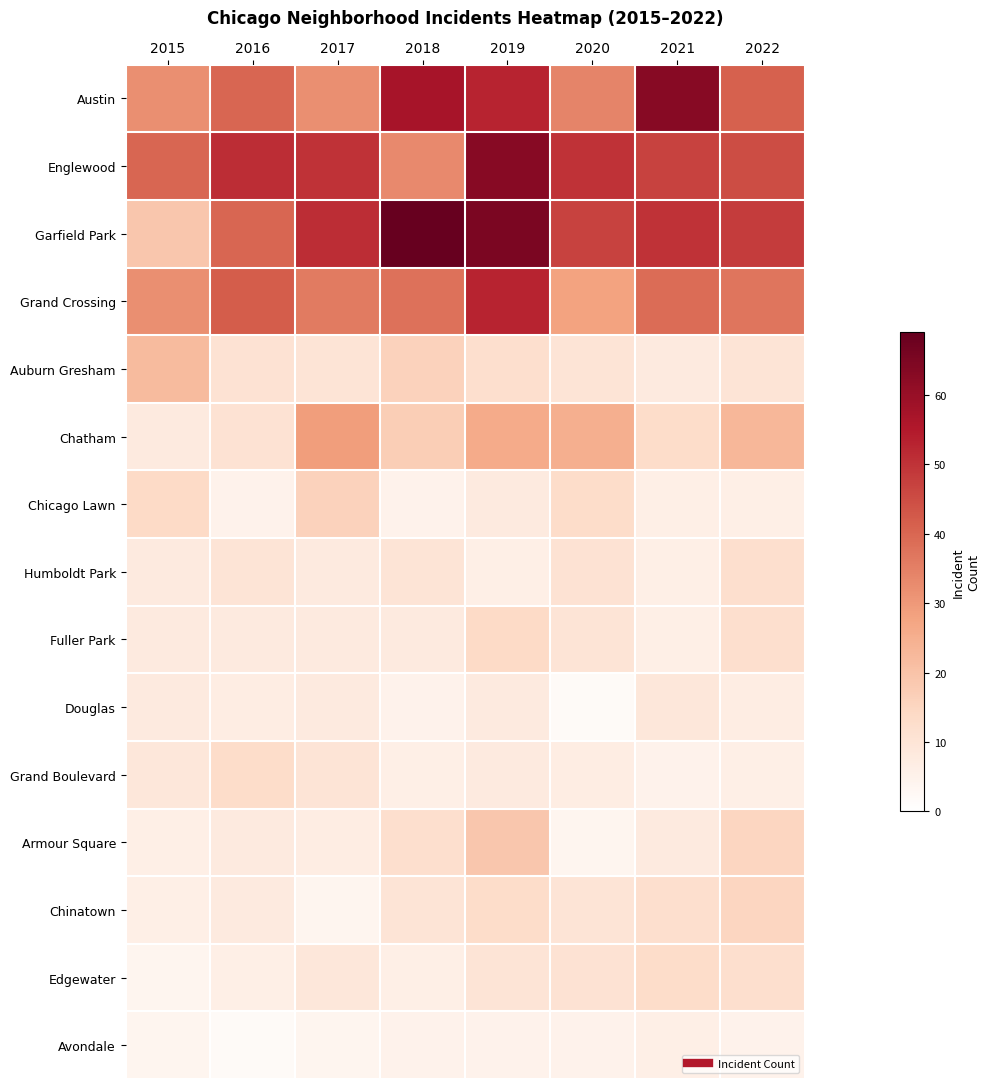

Reading right to left, transcribe all the data shown in this chart.

Austin: 2022=41	2021=63	2020=34	2019=53	2018=57	2017=32	2016=40	2015=32
Englewood: 2022=45	2021=47	2020=50	2019=63	2018=33	2017=50	2016=51	2015=40
Garfield Park: 2022=48	2021=50	2020=47	2019=65	2018=69	2017=51	2016=40	2015=19
Grand Crossing: 2022=37	2021=39	2020=28	2019=53	2018=38	2017=36	2016=42	2015=32
Auburn Gresham: 2022=10	2021=8	2020=10	2019=12	2018=16	2017=10	2016=11	2015=22
Chatham: 2022=23	2021=13	2020=25	2019=26	2018=17	2017=29	2016=11	2015=8
Chicago Lawn: 2022=6	2021=6	2020=13	2019=8	2018=5	2017=16	2016=5	2015=14
Humboldt Park: 2022=12	2021=6	2020=11	2019=6	2018=10	2017=8	2016=10	2015=8
Fuller Park: 2022=12	2021=6	2020=10	2019=14	2018=8	2017=8	2016=8	2015=8
Douglas: 2022=7	2021=9	2020=2	2019=8	2018=5	2017=8	2016=7	2015=8
Grand Boulevard: 2022=6	2021=5	2020=7	2019=8	2018=6	2017=10	2016=13	2015=9
Armour Square: 2022=15	2021=8	2020=4	2019=19	2018=12	2017=7	2016=8	2015=6
Chinatown: 2022=15	2021=12	2020=10	2019=13	2018=10	2017=4	2016=8	2015=6
Edgewater: 2022=12	2021=13	2020=11	2019=10	2018=6	2017=9	2016=6	2015=4
Avondale: 2022=5	2021=6	2020=5	2019=5	2018=5	2017=4	2016=2	2015=4